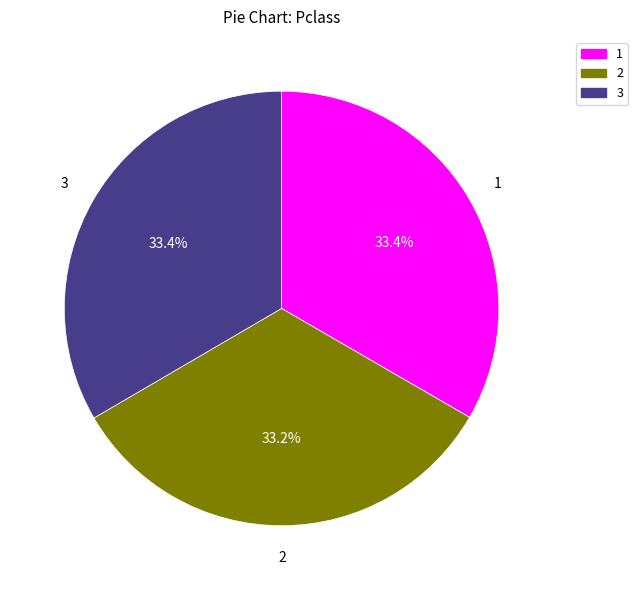

Is the sum of 3 and 1 greater than half?

Yes